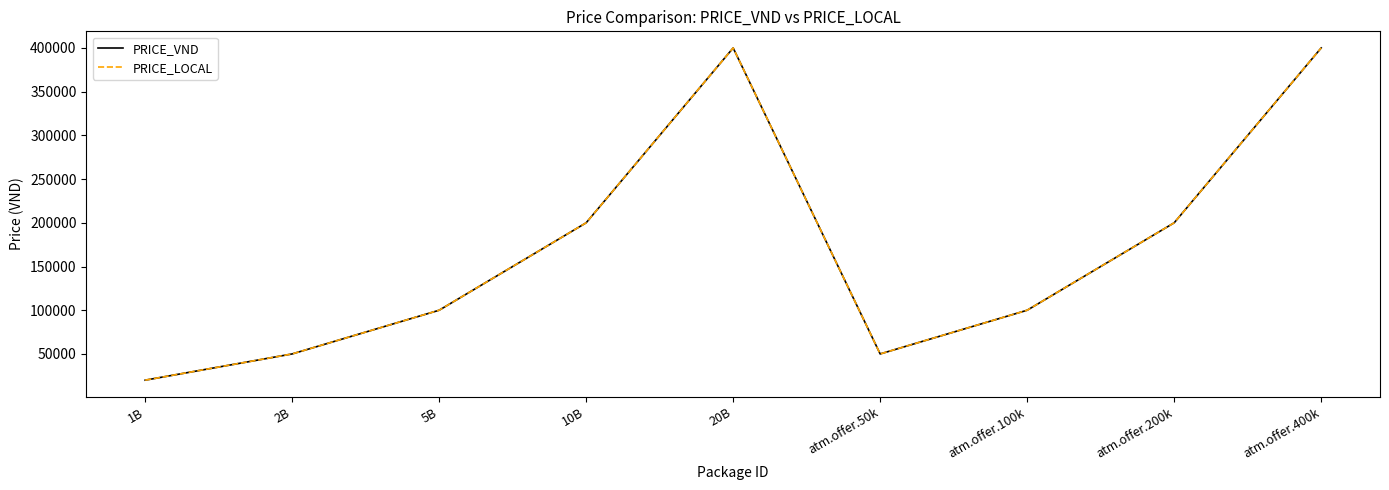

What is the label of the 1st point from the left?

1B